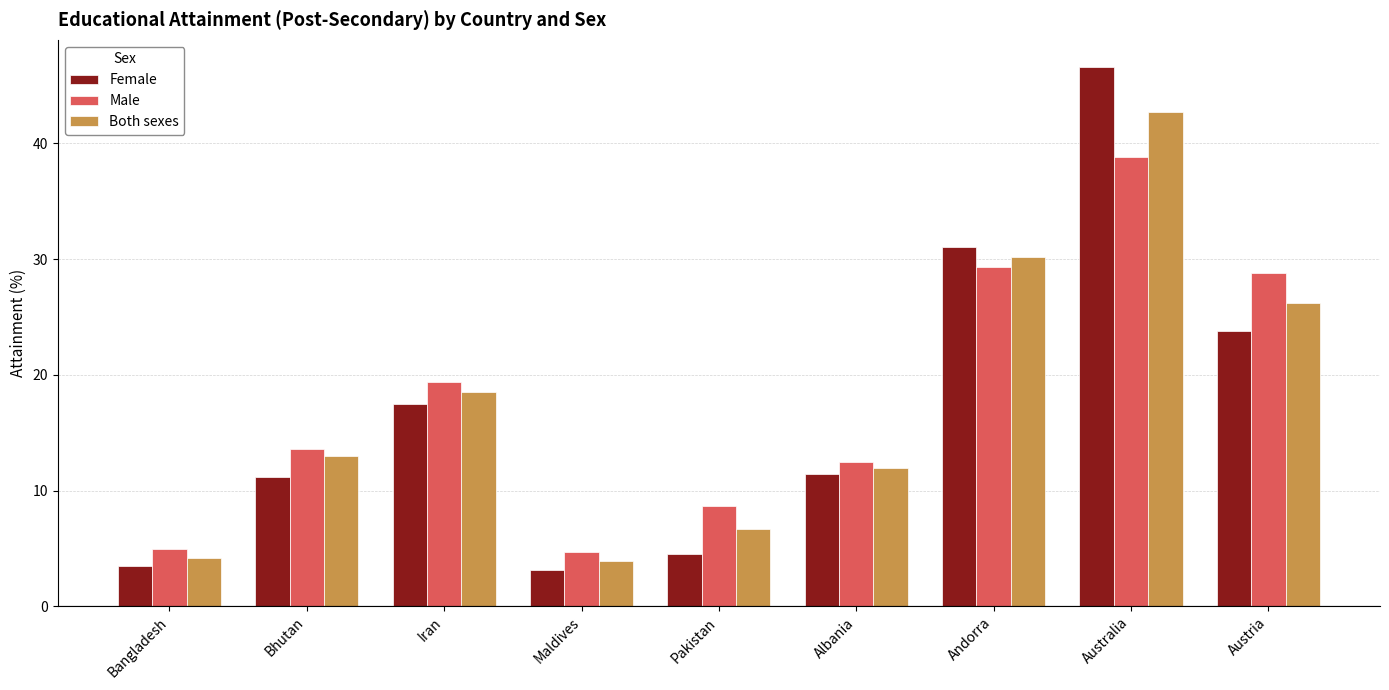

What is the difference between the second highest and second lowest values in the Male series?

24.4